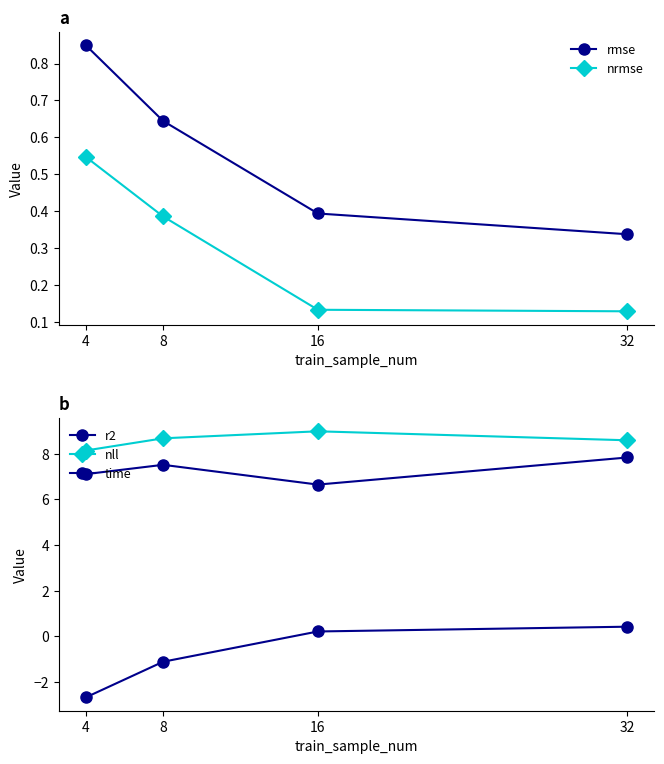

Which label corresponds to the largest value in the chart?

16